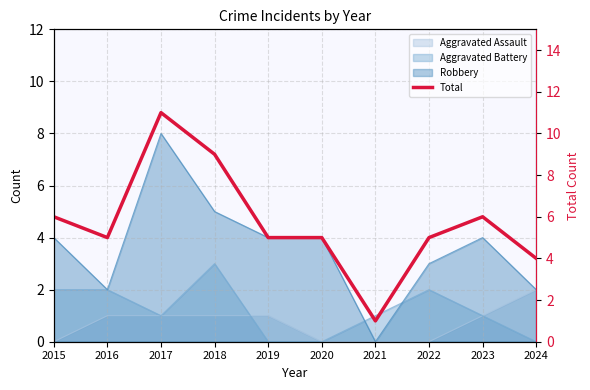

Reading right to left, what are all the values shown in this chart?

4	6	5	1	5	5	9	11	5	6